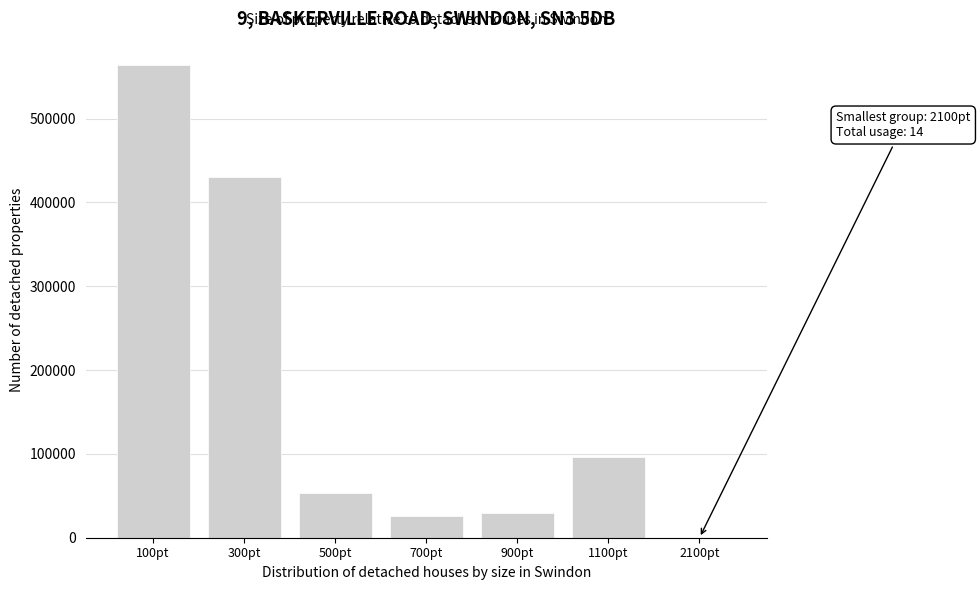

Reading right to left, extract all data points from this chart.

2100pt=14	1100pt=96901	900pt=29312	700pt=25534	500pt=53227	300pt=430375	100pt=563872